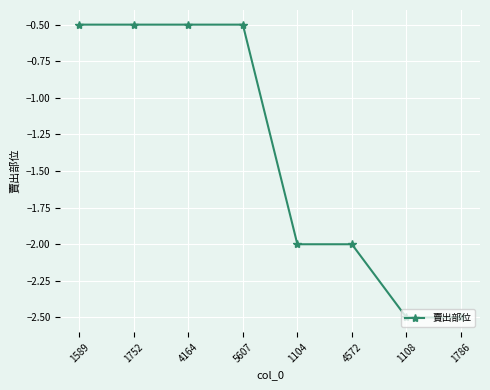

Reading right to left, transcribe all the data shown in this chart.

-2.5	-2.5	-2.0	-2.0	-0.5	-0.5	-0.5	-0.5